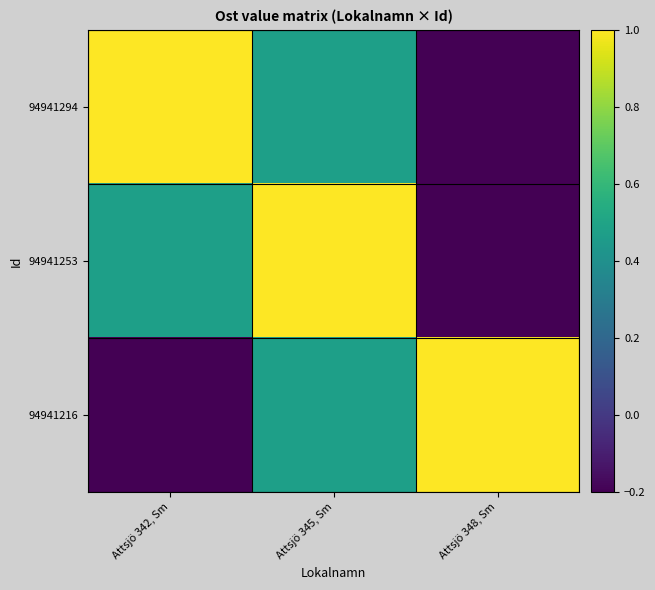

Reading right to left, what are all the values shown in this chart?

94941294: Attsjö 348, Sm=-0.2	Attsjö 345, Sm=0.5	Attsjö 342, Sm=1.0
94941253: Attsjö 348, Sm=-0.2	Attsjö 345, Sm=1.0	Attsjö 342, Sm=0.5
94941216: Attsjö 348, Sm=1.0	Attsjö 345, Sm=0.5	Attsjö 342, Sm=-0.2